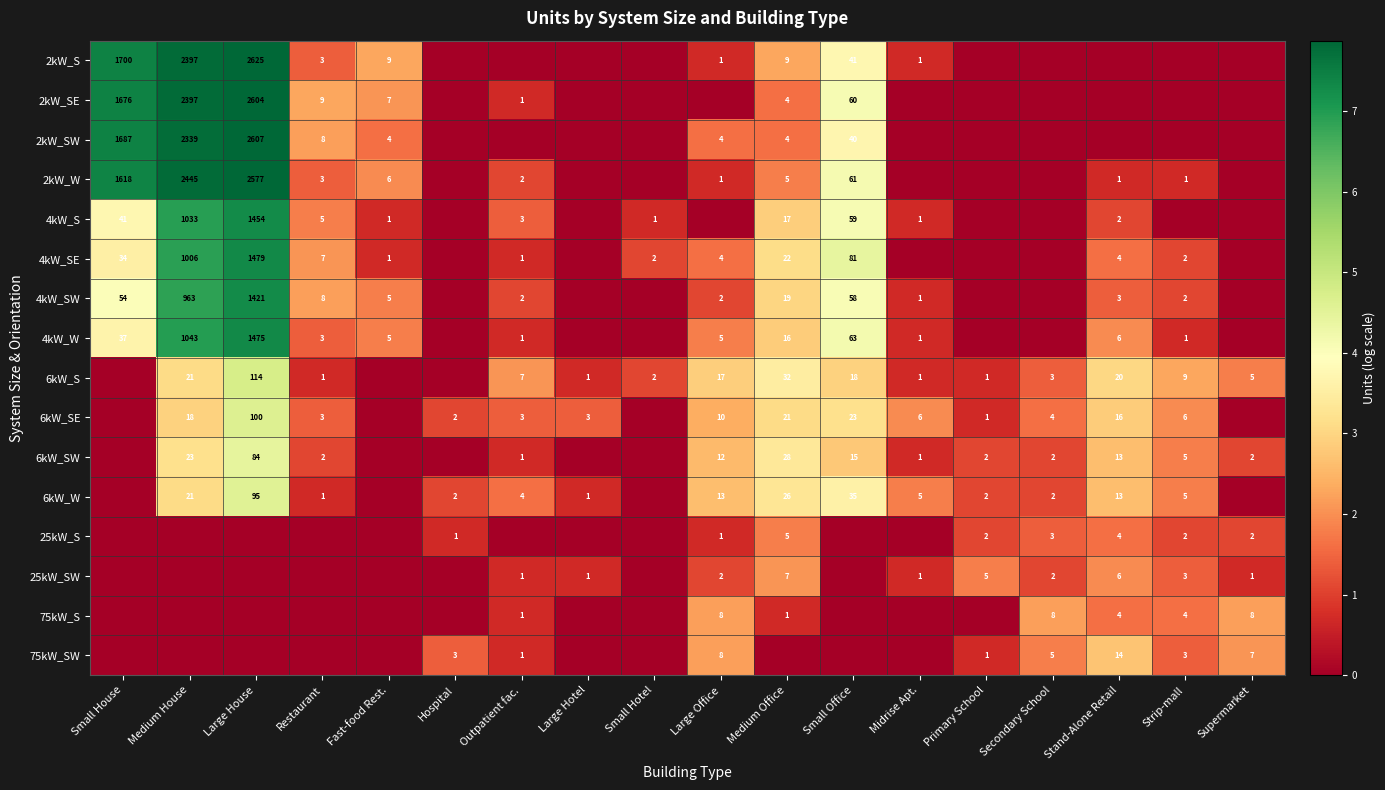

What is the sum of the 6kW_SE values at Stand-Alone Retail and Medium House?

34